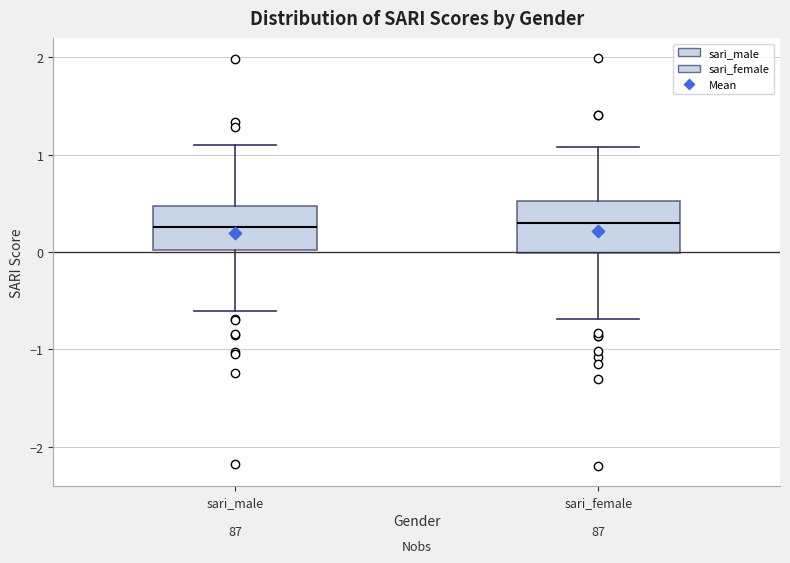

Reading left to right, read every box against the y-axis: the position of its median line, the range the box covers, and the ends of its whiskers. The values are not printed on the chart, so give them approximately, as read against the axis.

sari_male: median 0.3, box 0.0 to 0.5, whiskers -0.6 to 1.1
sari_female: median 0.3, box 0.0 to 0.5, whiskers -0.7 to 1.1